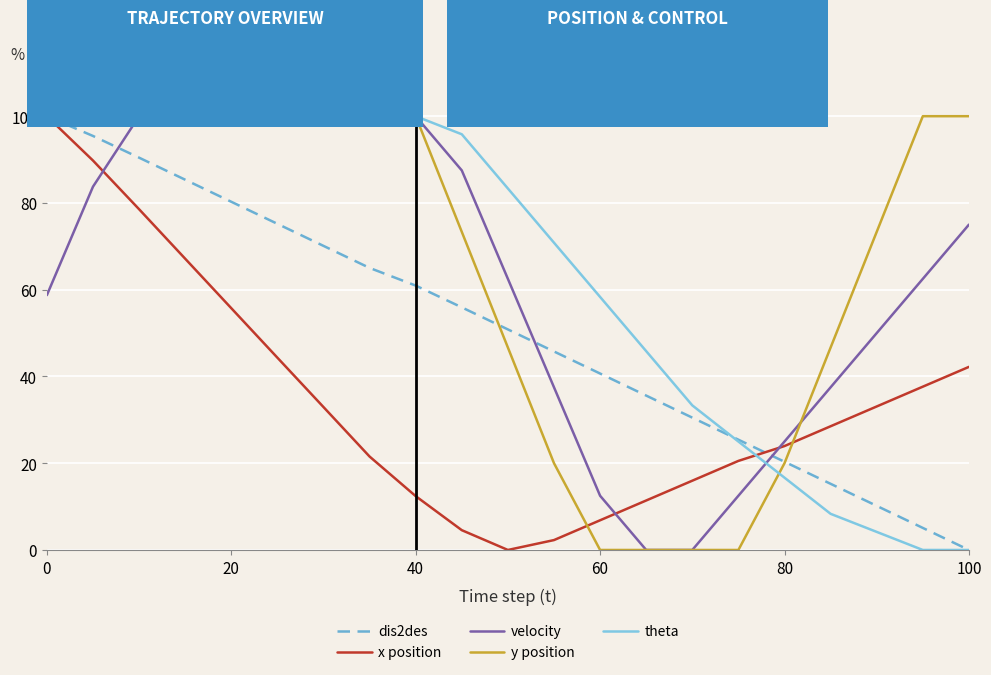

What is the highest value of the theta series?

100.0